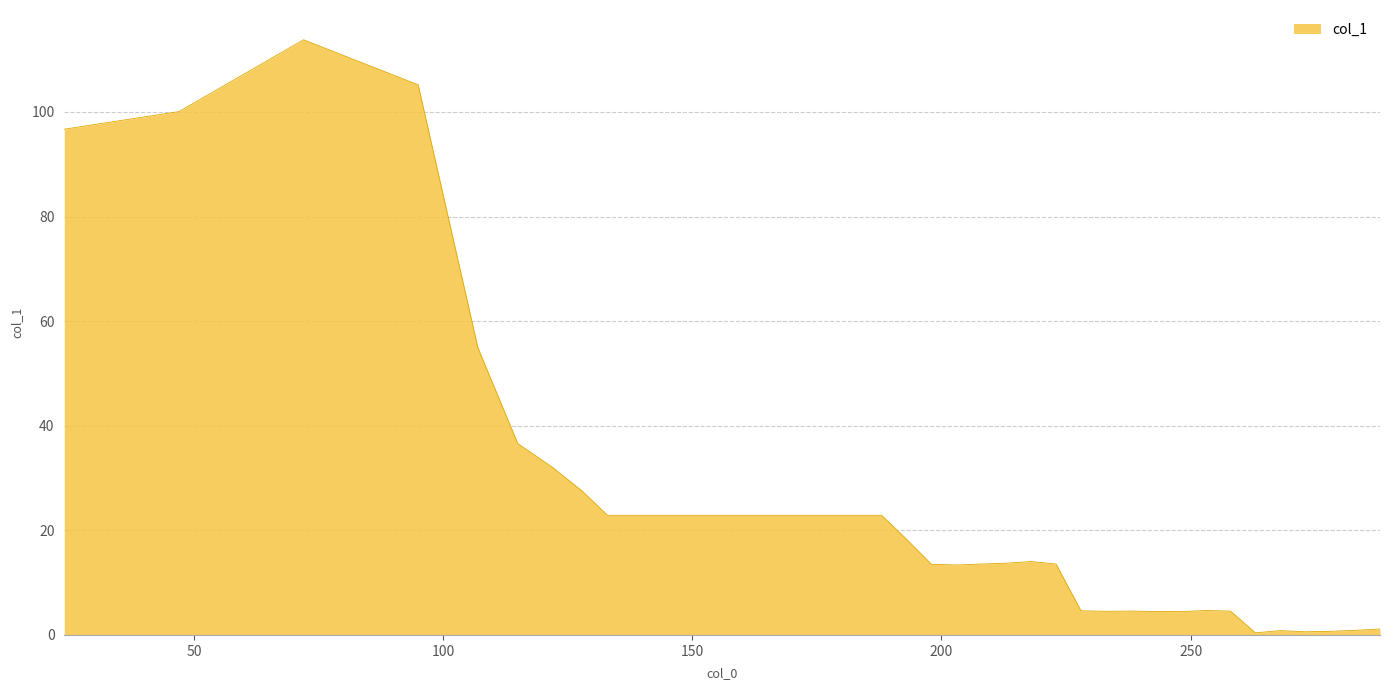

What is the greatest value displayed?

113.8